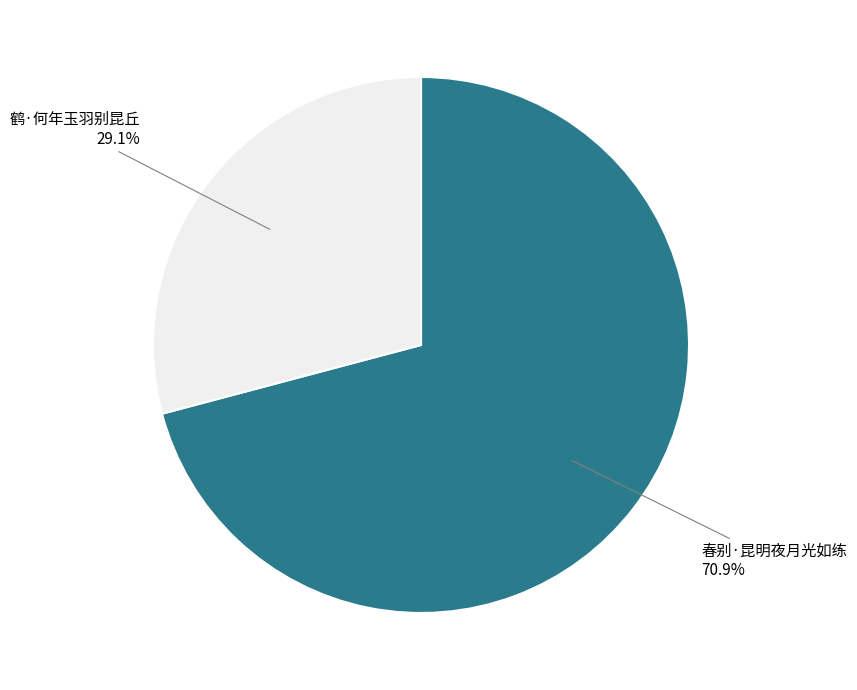

Do 鹤·何年玉羽别昆丘 and 春别·昆明夜月光如练 together represent more than half of the pie?

Yes